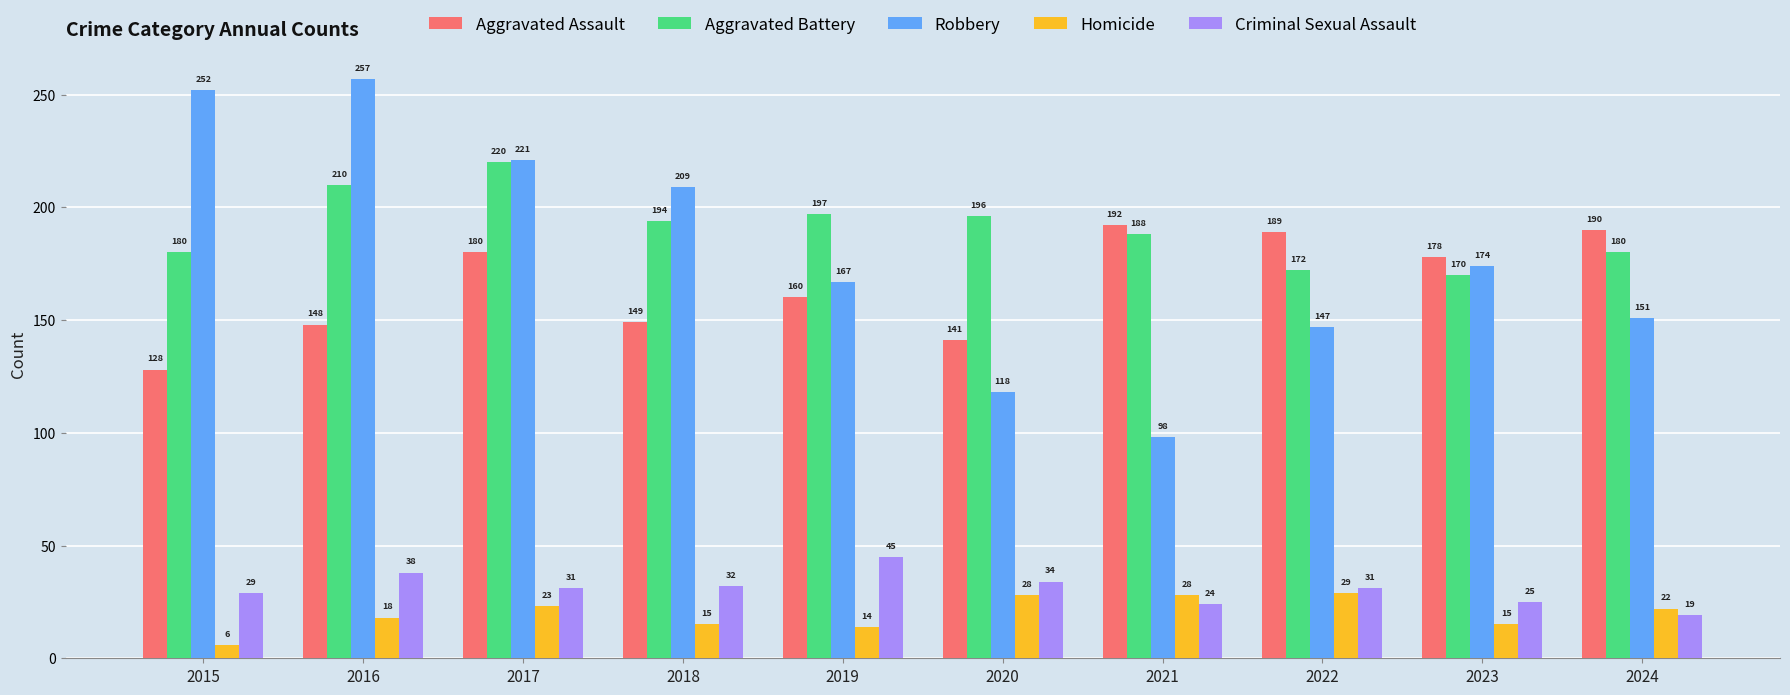

True or false: Homicide has a value of 6 at 2015.

True